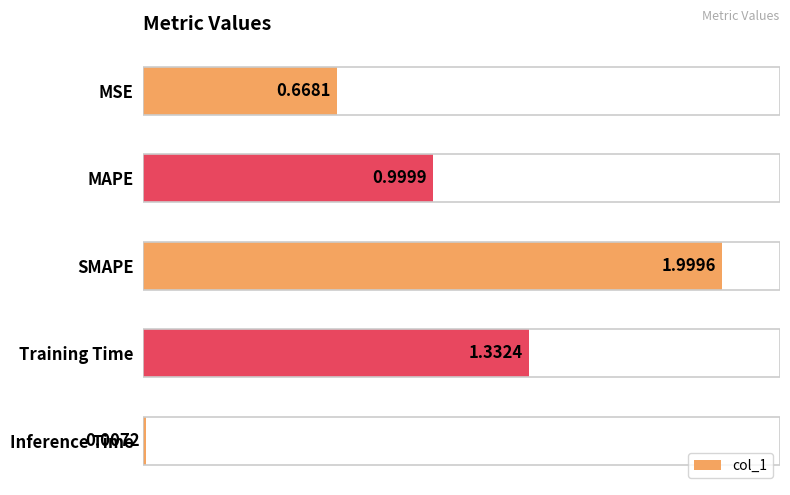

Where is the data nearest to the value 1?

MAPE